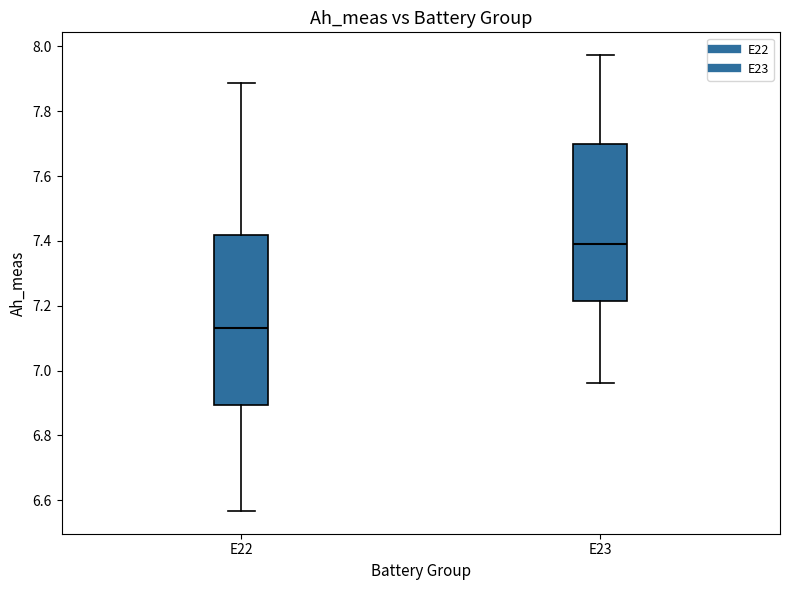

Where does the median line of the box for E22 sit on the y-axis? The values are not printed on the chart, so give them approximately, as read against the axis.

7.14